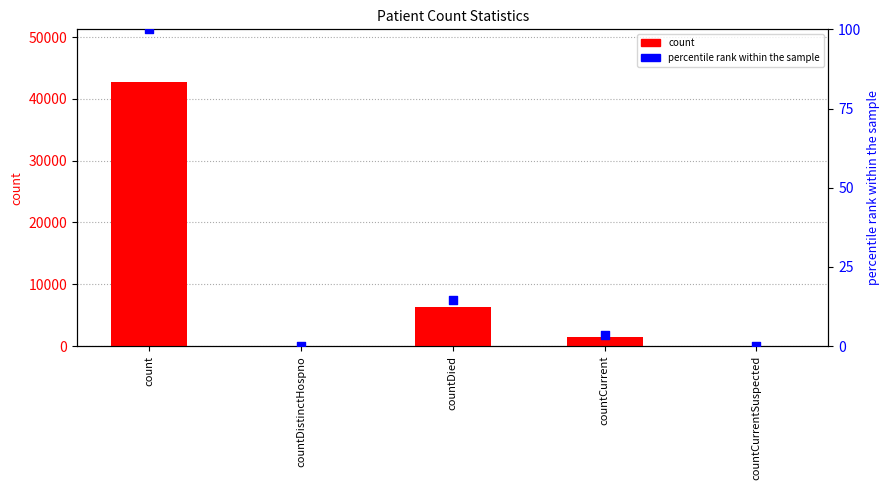

At which category is the sum across all series the highest?

count